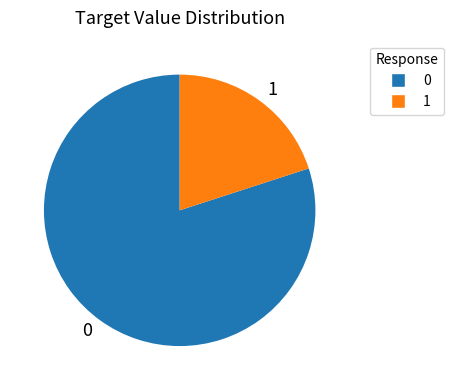

Rank the categories by value from lowest to highest.

1, 0